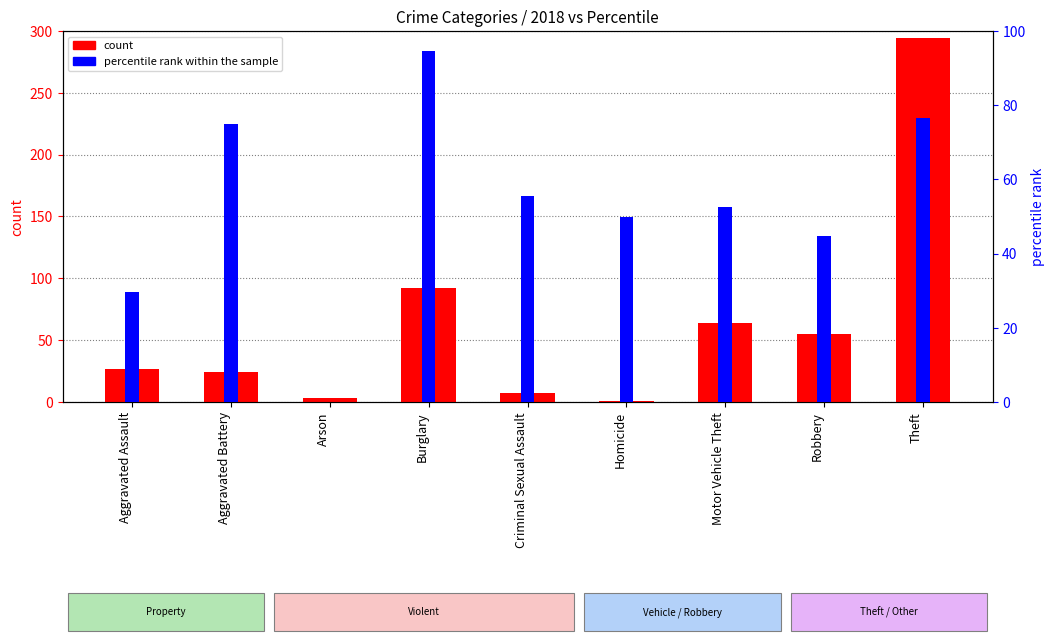

Which series has the largest total across all categories?

count